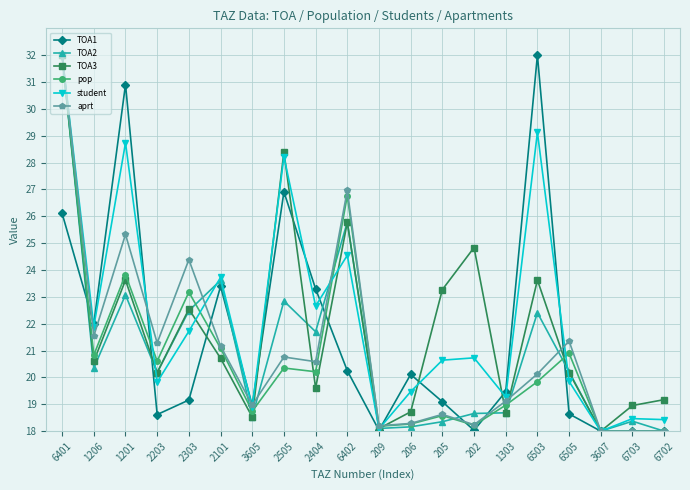

Between 6401 and 209, which series saw the biggest shift?

student